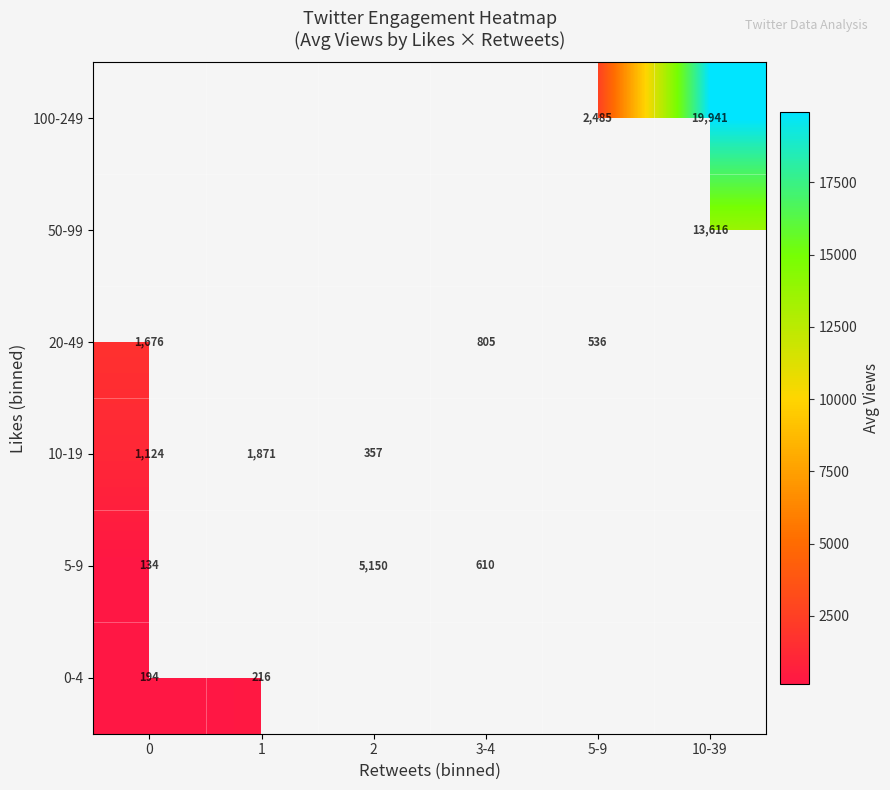

Is the value of 100-249 at 10-39 greater than the value of 5-9 at 2?

Yes